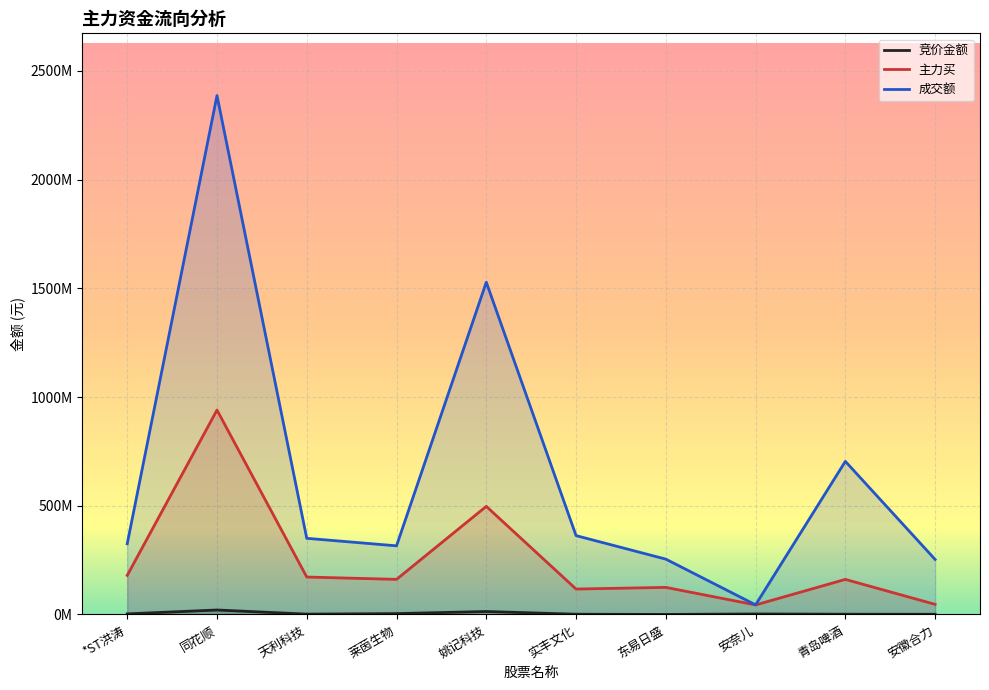

At how many categories does at least one series exceed 88976175?

9